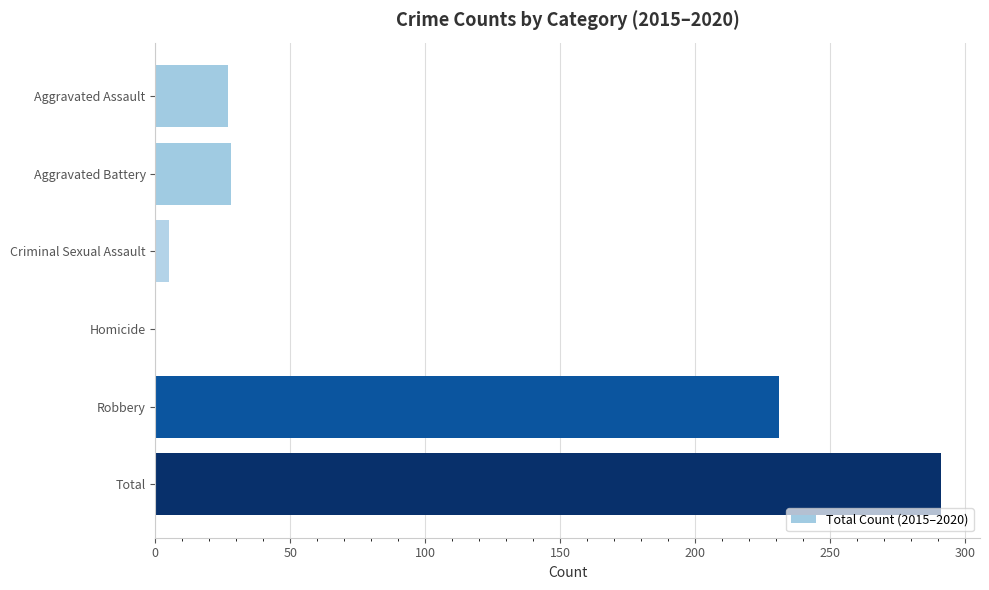

What is the sum of the values at Homicide and Robbery?

231